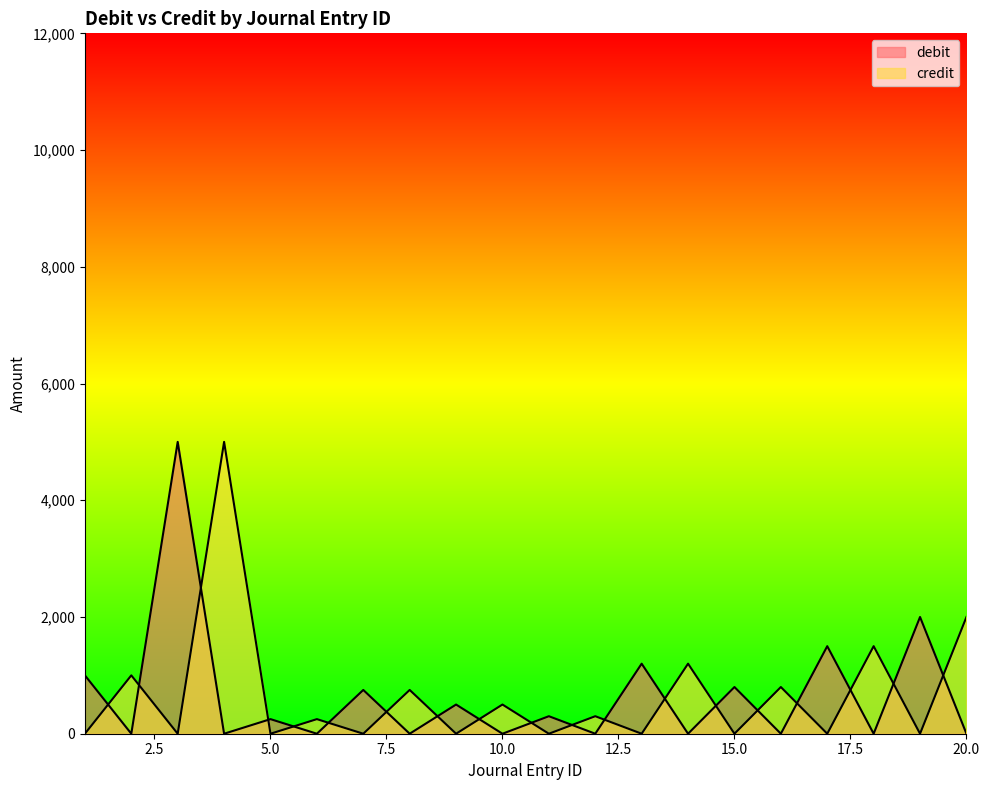

How many data points in credit are less than 250?

10